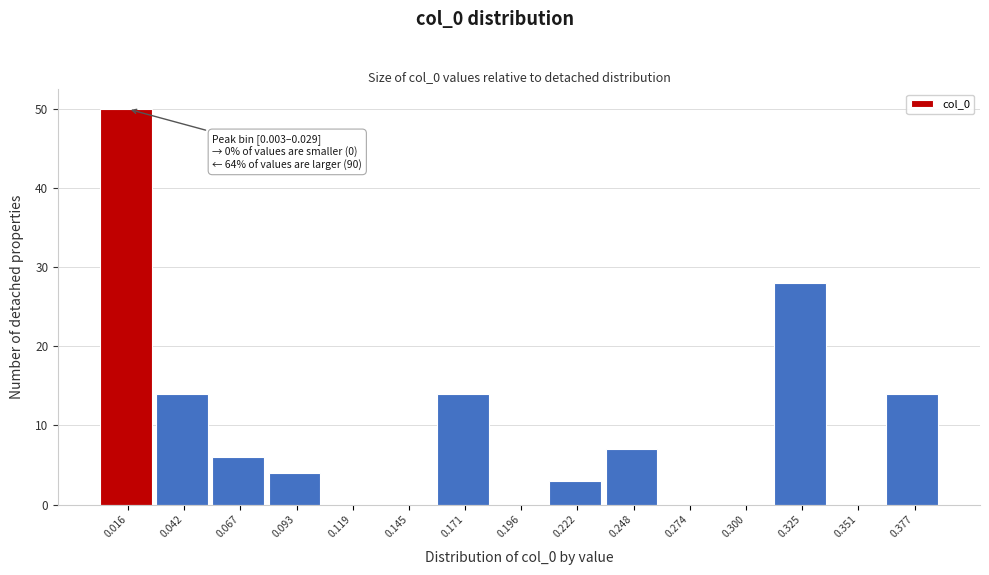

Which range on the x-axis has the tallest bar?

0.005 to 0.030